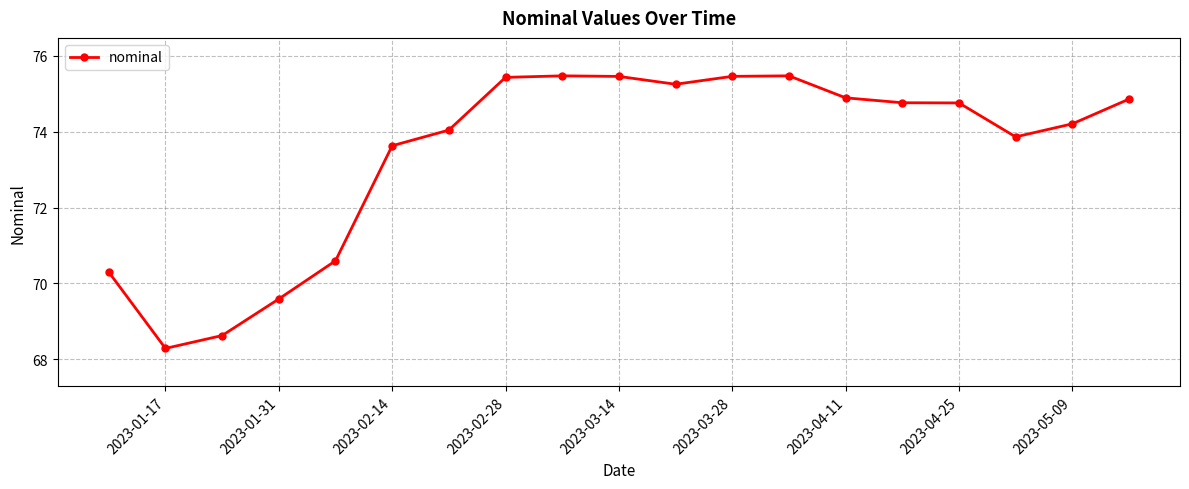

What is the maximum value shown in the chart?

75.5